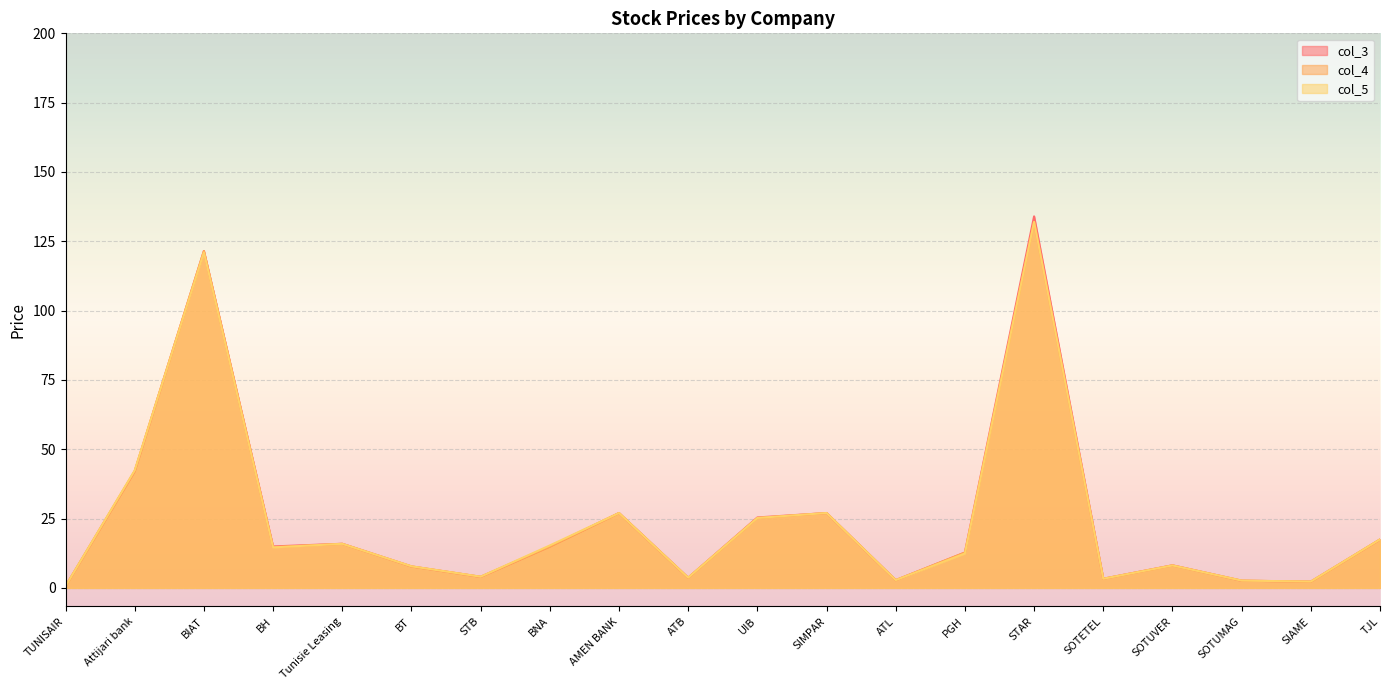

What are all the series names shown in the legend?

col_3, col_4, col_5